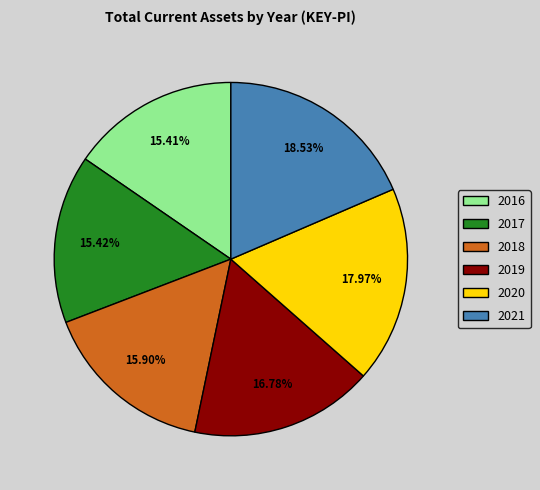

Combined, do 2016 and 2019 account for over 50%?

No